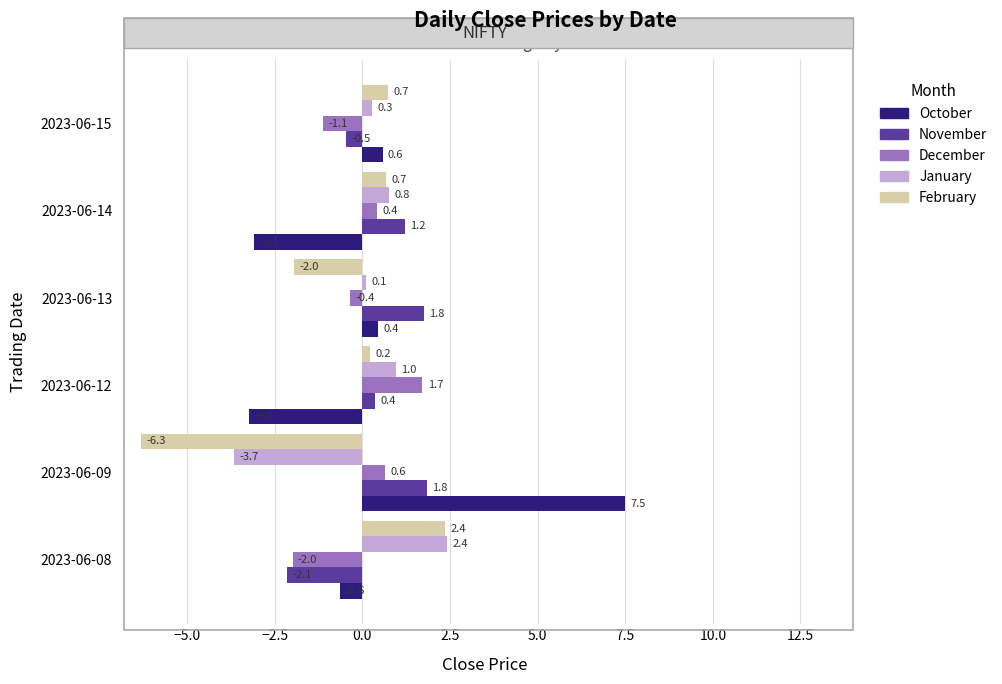

How many values in November are above zero?

4